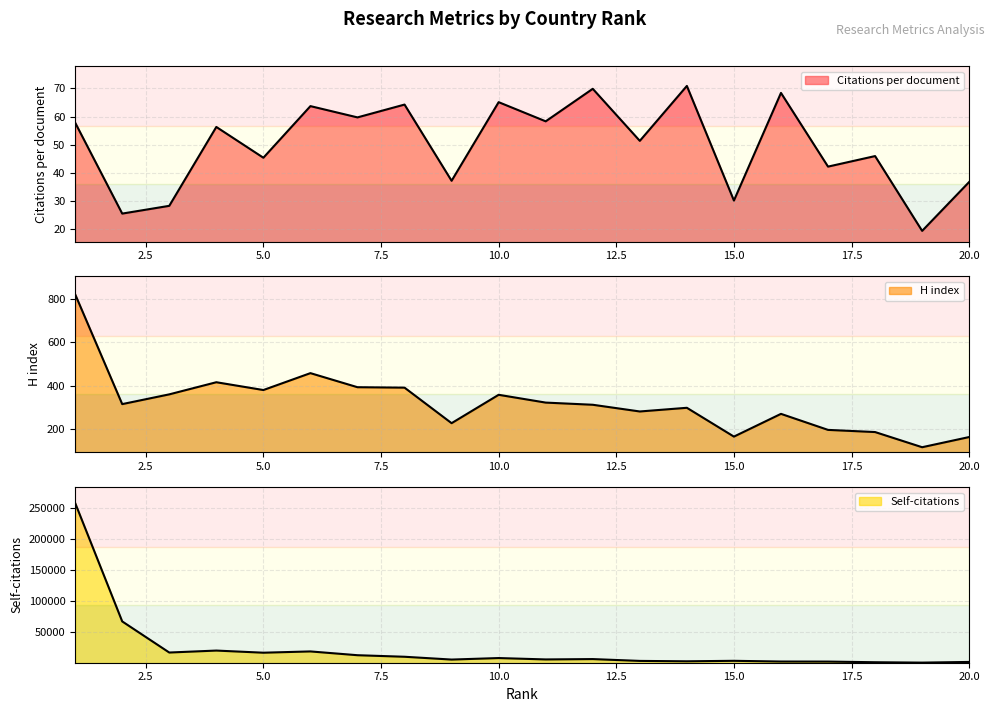

Reading right to left, what are all the values shown in this chart?

Citations per document: 20=36.8	19=19.4	18=46.0	17=42.2	16=68.4	15=30.1	14=70.9	13=51.4	12=69.9	11=58.3	10=65.1	9=37.2	8=64.3	7=59.7	6=63.7	5=45.4	4=56.3	3=28.3	2=25.5	1=57.9
H index: 20=163.0	19=116.0	18=186.0	17=196.0	16=270.0	15=165.0	14=298.0	13=281.0	12=312.0	11=322.0	10=358.0	9=227.0	8=391.0	7=393.0	6=458.0	5=380.0	4=416.0	3=360.0	2=315.0	1=822.0
Self-citations: 20=1967.0	19=874.0	18=1486.0	17=2526.0	16=2622.0	15=3778.0	14=2991.0	13=3630.0	12=6565.0	11=5999.0	10=8217.0	9=5791.0	8=10310.0	7=12803.0	6=18896.0	5=16843.0	4=20291.0	3=17122.0	2=67268.0	1=258142.0